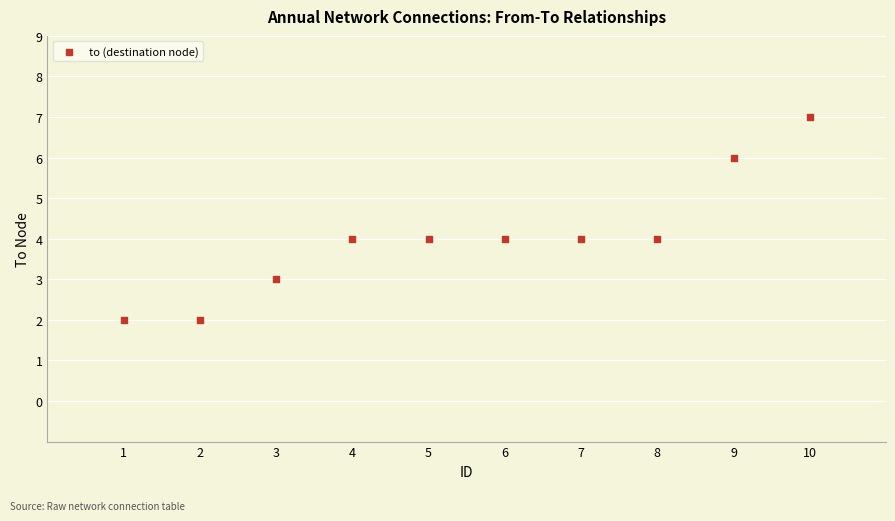

What is the range of Y values (max minus min)?

5